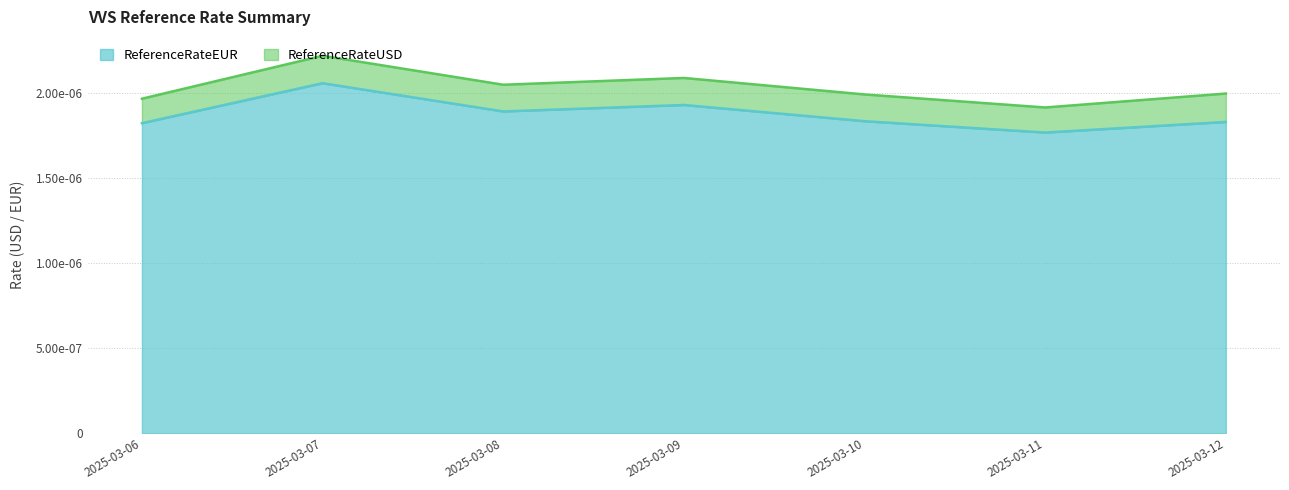

Between 2025-03-07 and 2025-03-12, which is larger?

2025-03-07